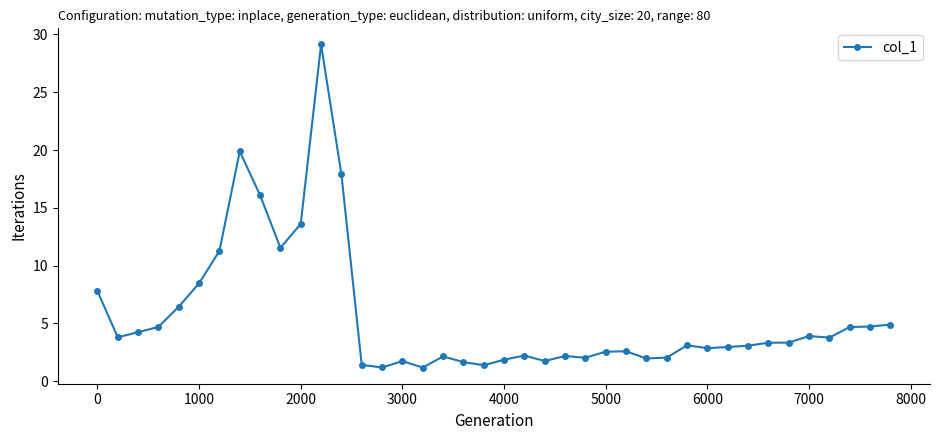

Does the chart have visible grid lines?

No